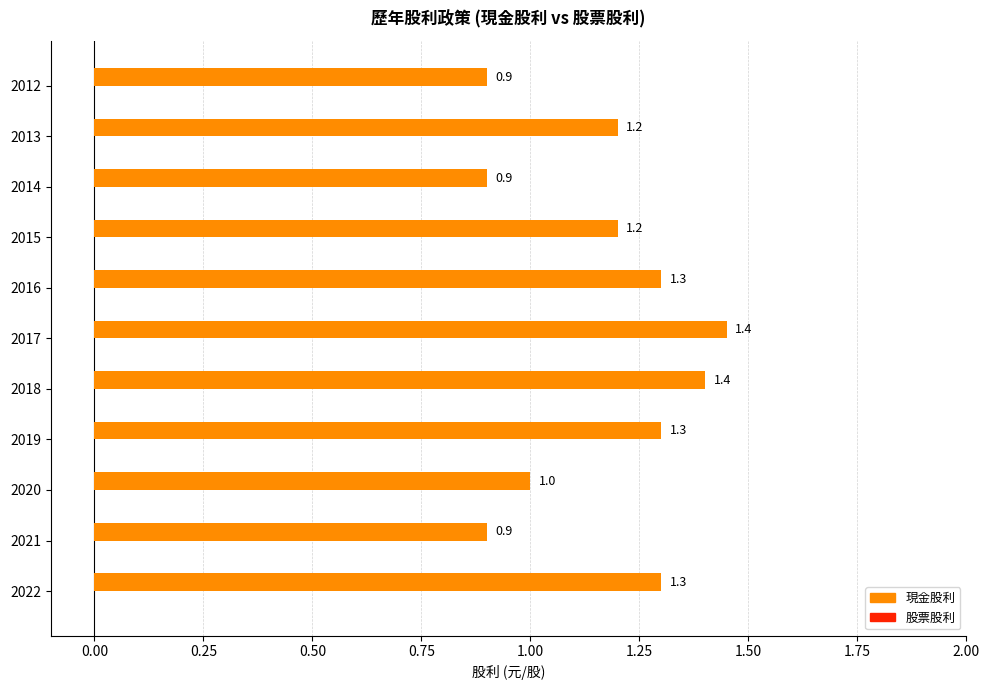

Are the bars grouped side by side (vs. stacked)?

No